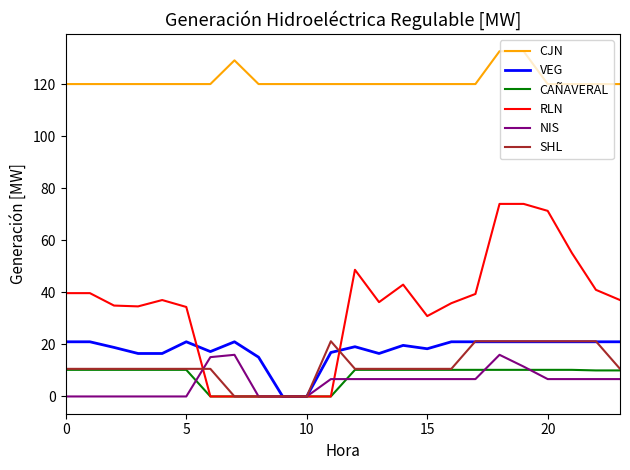

True or false: CAÑAVERAL and CJN intersect in this chart.

False